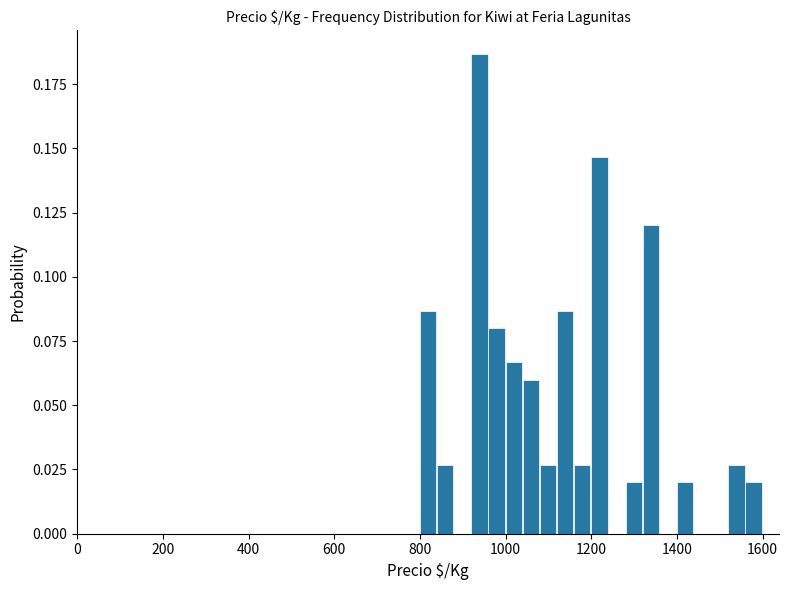

Read against the x-axis, roughly where is the centre of the tallest bar?

940